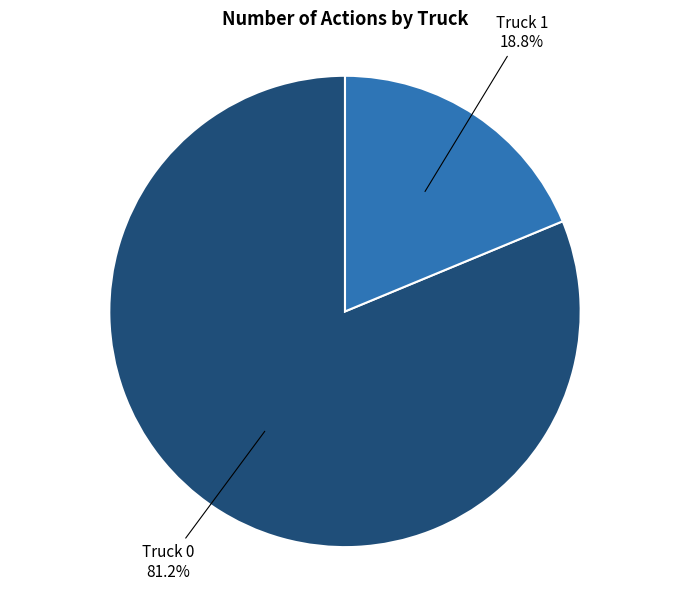

Count the number of slices in the pie.

2